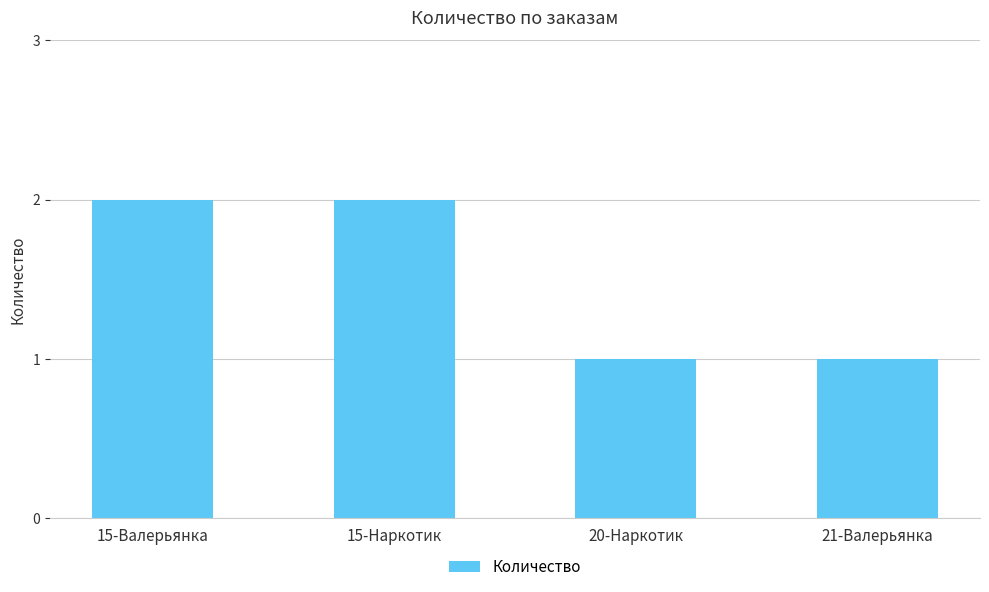

What is the label of the 4th bar from the left?

21-Валерьянка